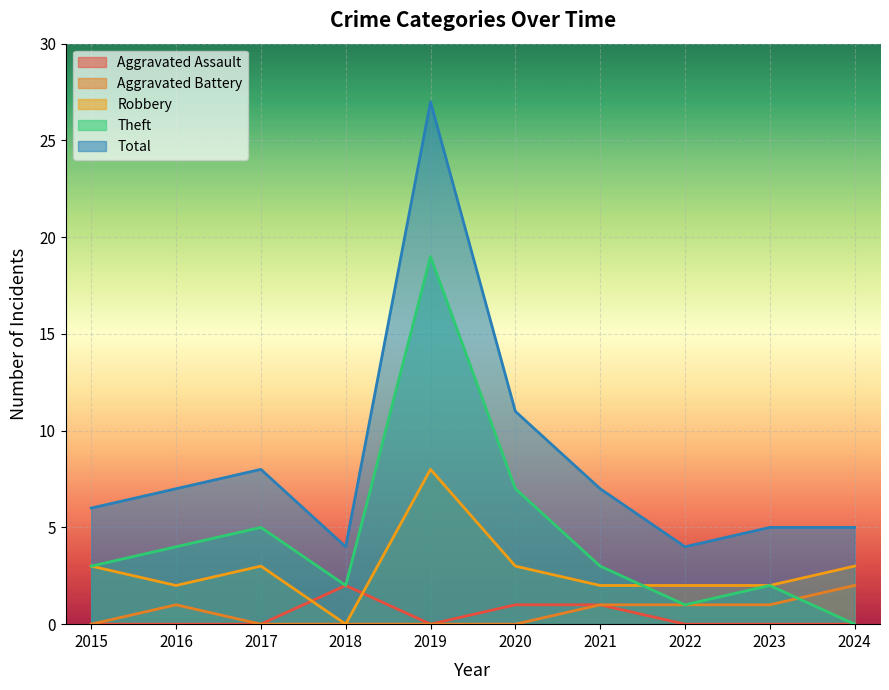

True or false: Total and Robbery intersect in this chart.

False